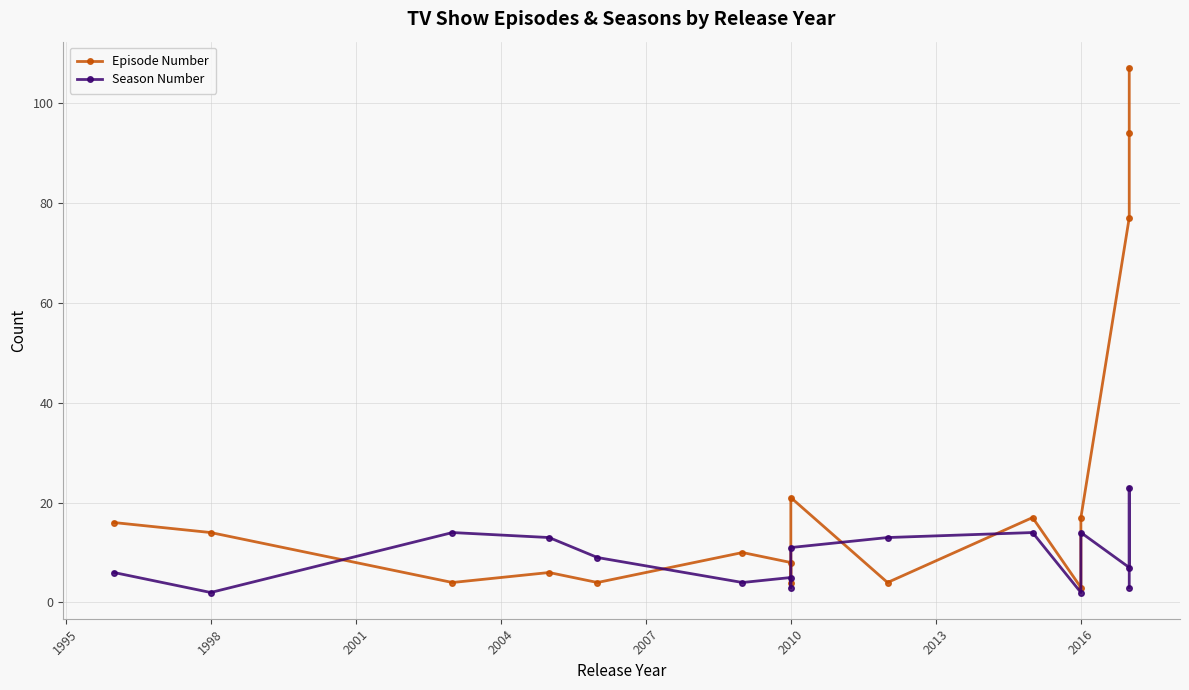

How many interior local valleys does the Episode Number series have?

5